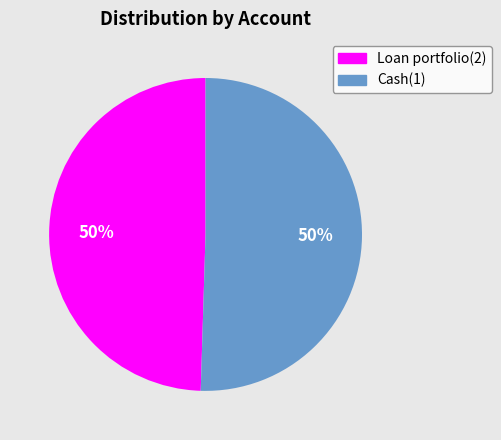

Is the sum of Loan portfolio(2) and Cash(1) greater than half?

Yes